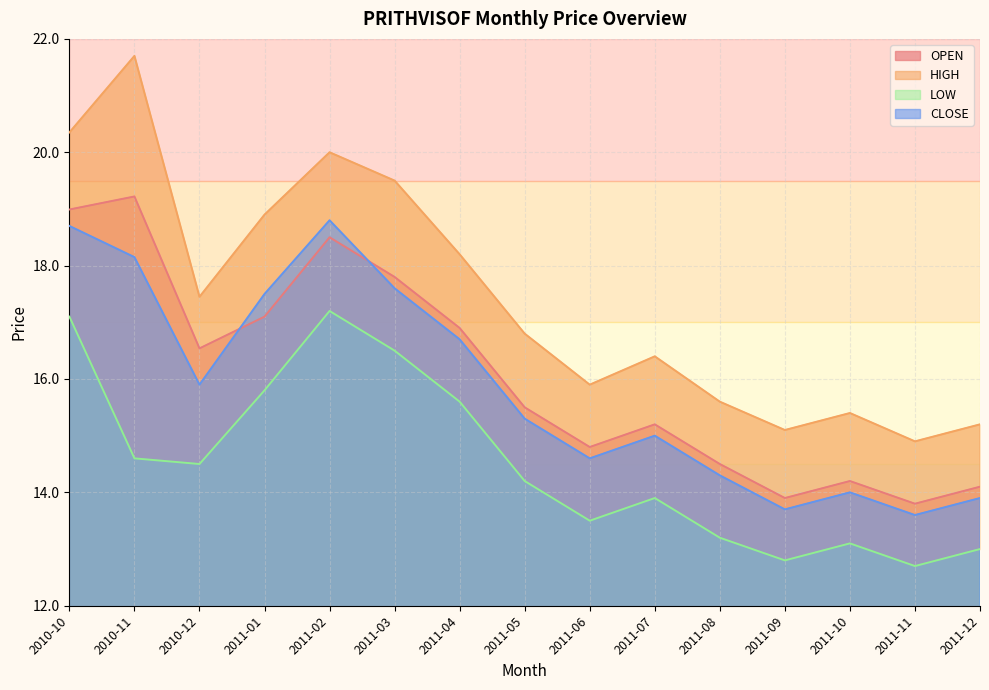

What is the maximum value shown in the chart?

21.7